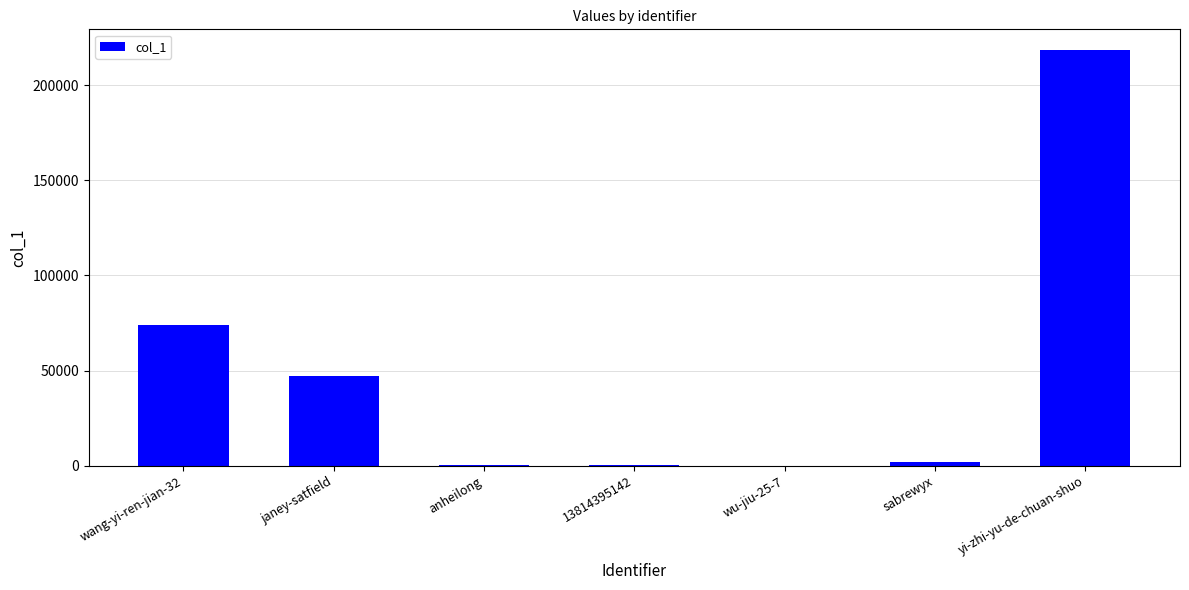

At which label is the value closest to 109261?

wang-yi-ren-jian-32